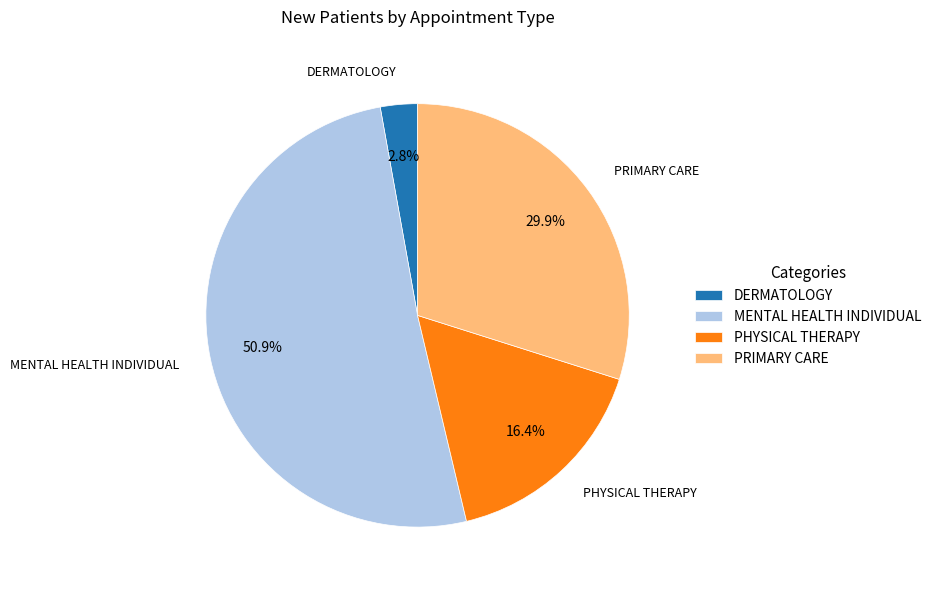

Is it true that PHYSICAL THERAPY is 16% of the pie?

True